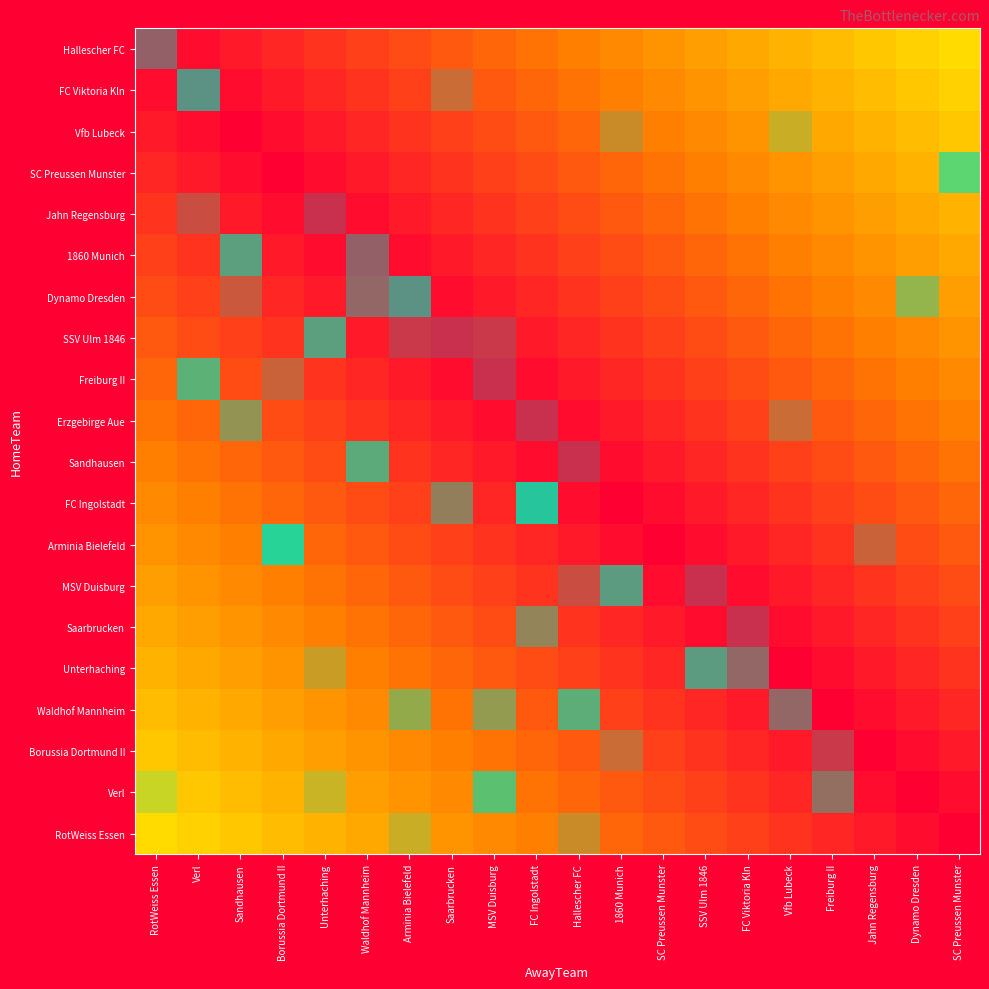

List the series in order of their overall mean, lowest first.

Hallescher FC, FC Viktoria Kln, Vfb Lubeck, SC Preussen Munster, Jahn Regensburg, 1860 Munich, Dynamo Dresden, SSV Ulm 1846, Freiburg II, Erzgebirge Aue, Sandhausen, FC Ingolstadt, Arminia Bielefeld, MSV Duisburg, Saarbrucken, Unterhaching, Waldhof Mannheim, Borussia Dortmund II, Verl, RotWeiss Essen